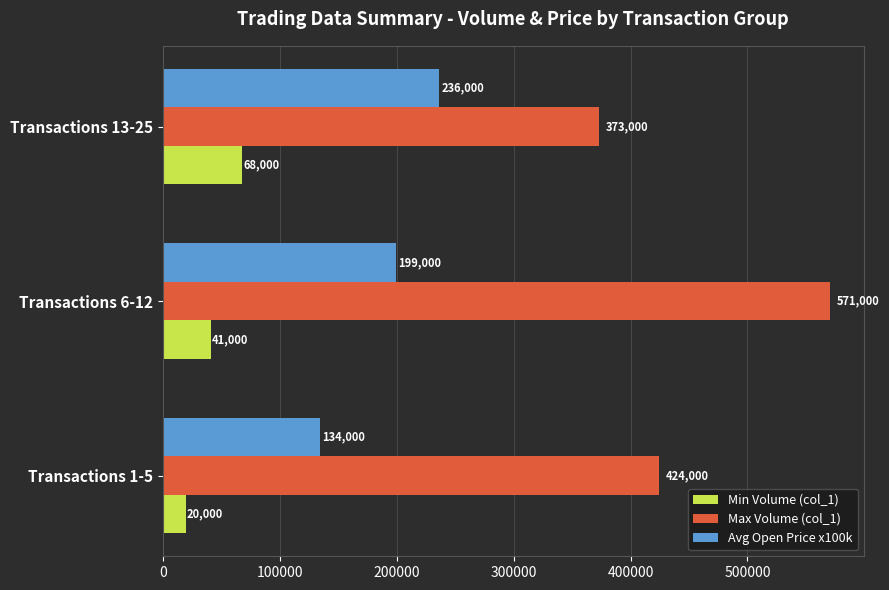

At which label is Min Volume (col_1) closest to 44000?

Transactions 6-12